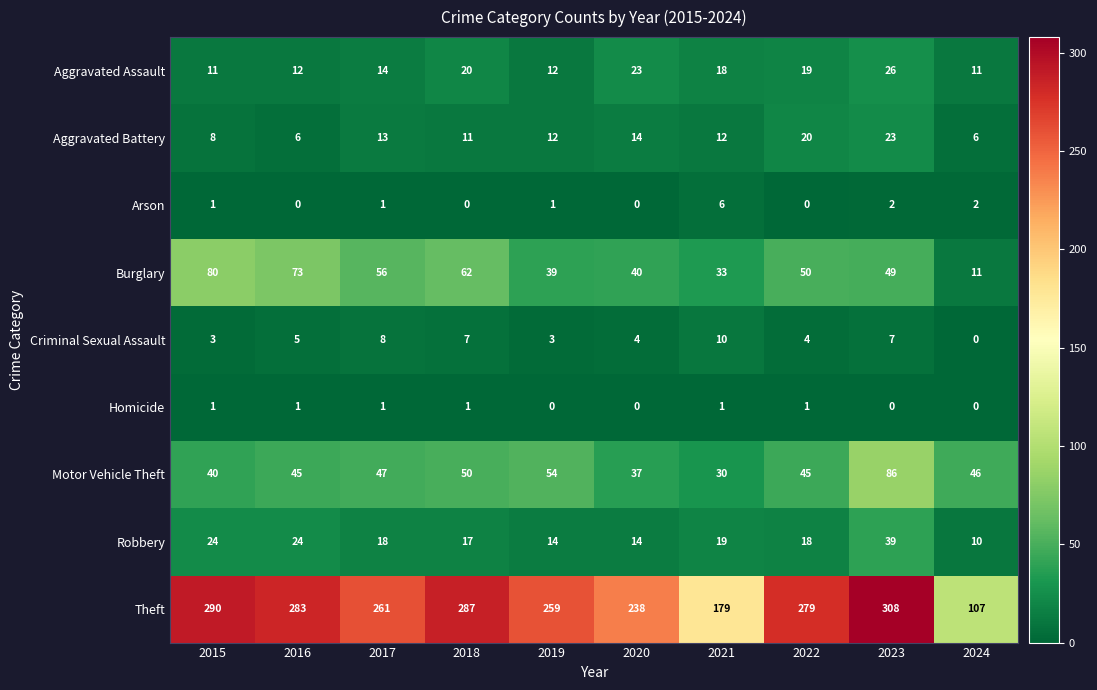

What is the difference between the highest and lowest values at 2024?

107